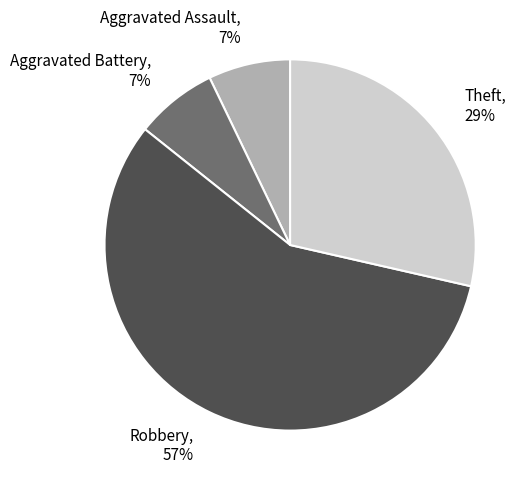

Is Robbery the majority of the pie?

Yes